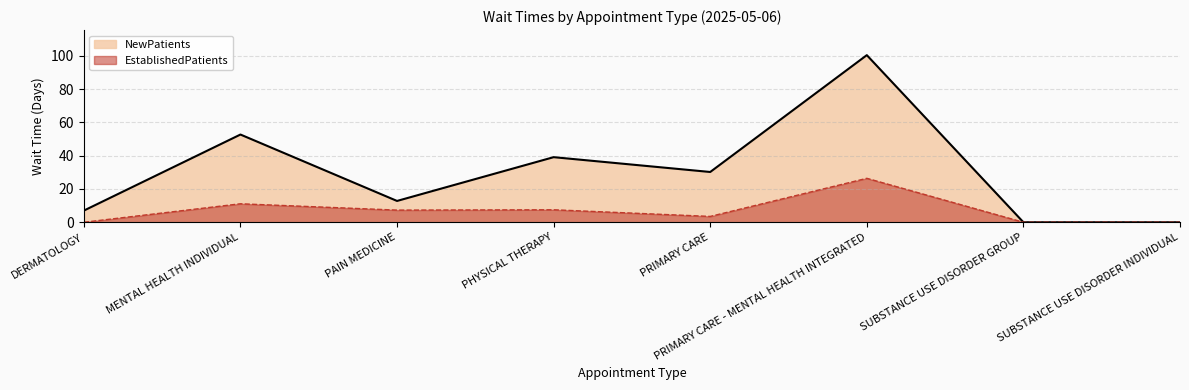

The value of NewPatients at DERMATOLOGY is 7.0. True or false?

True